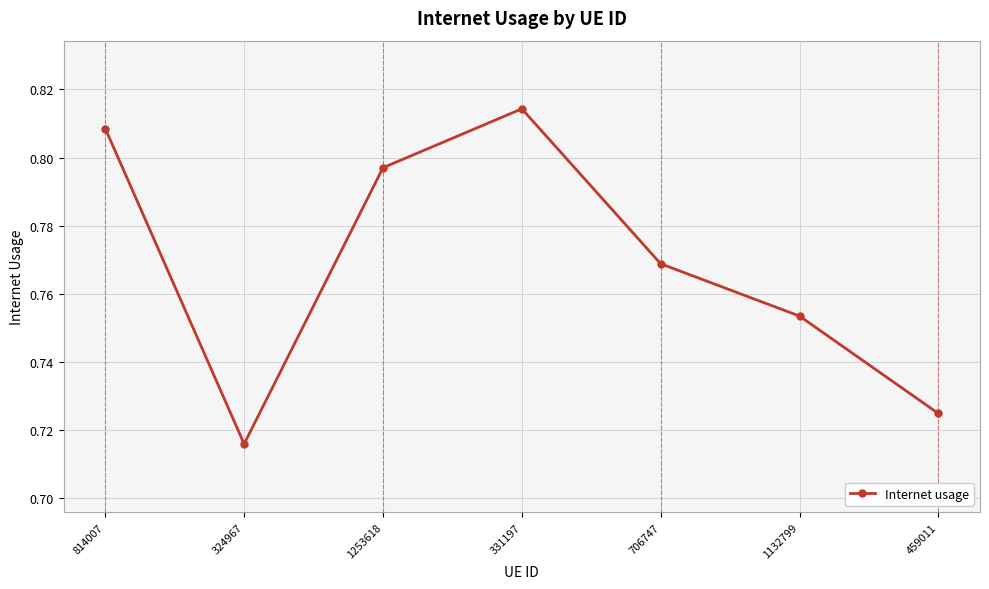

The value at 324967 is 1.0. True or false?

False